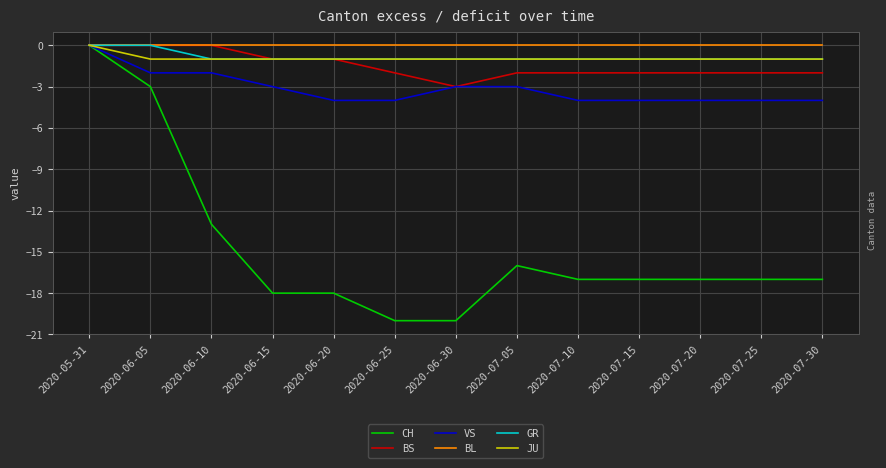

What is the sum of all GR values?

-11